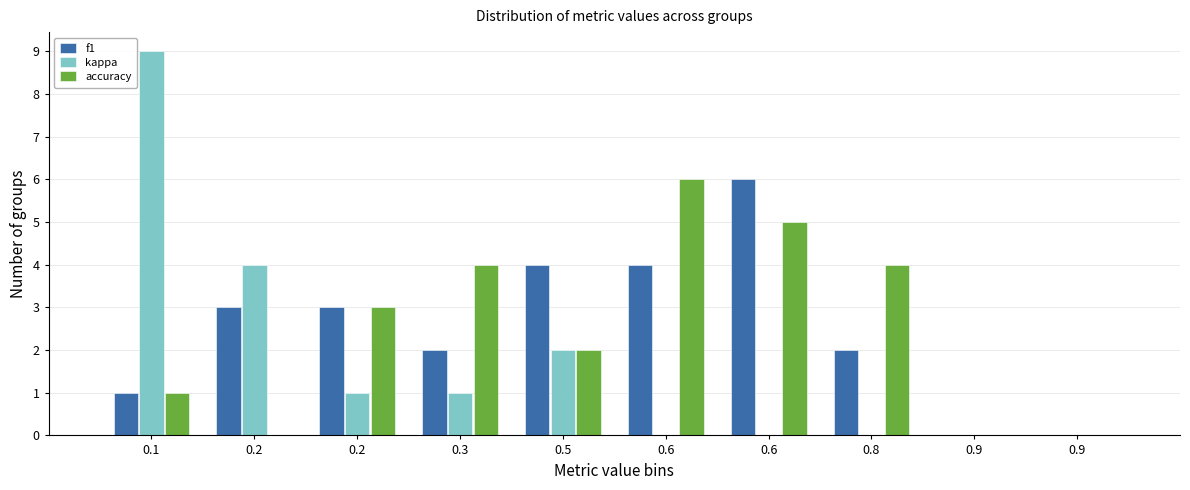

Count the number of data series in this chart.

3